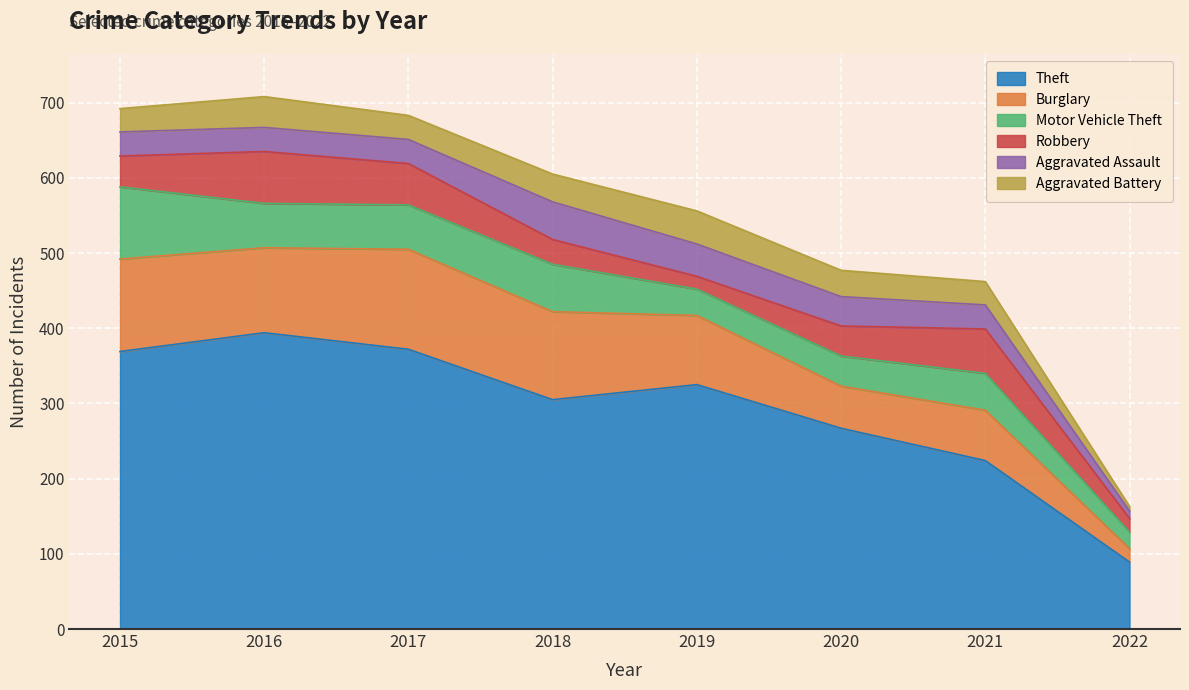

At 2021, list the series in order from largest to smallest.

Theft, Burglary, Robbery, Motor Vehicle Theft, Aggravated Assault, Aggravated Battery